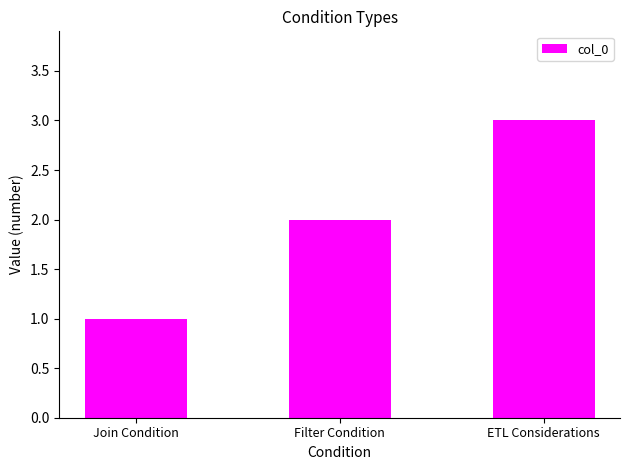

List the labels in order of value, smallest first.

Join Condition, Filter Condition, ETL Considerations